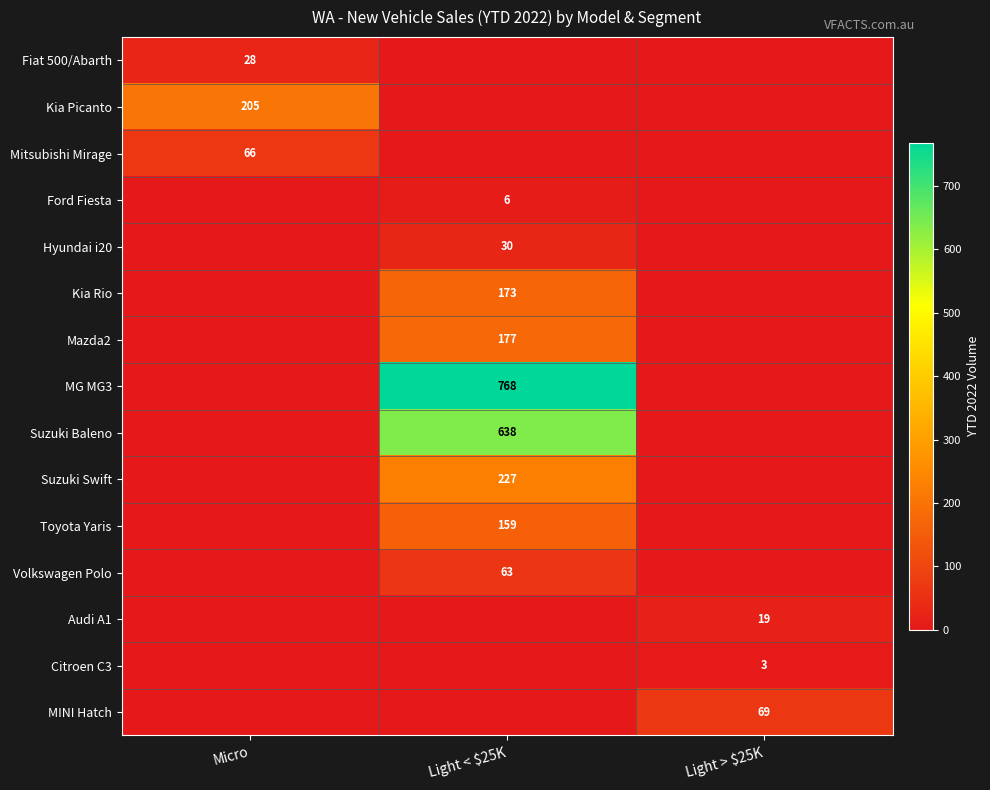

The value of MG MG3 at Light < $25K is 1237. True or false?

False